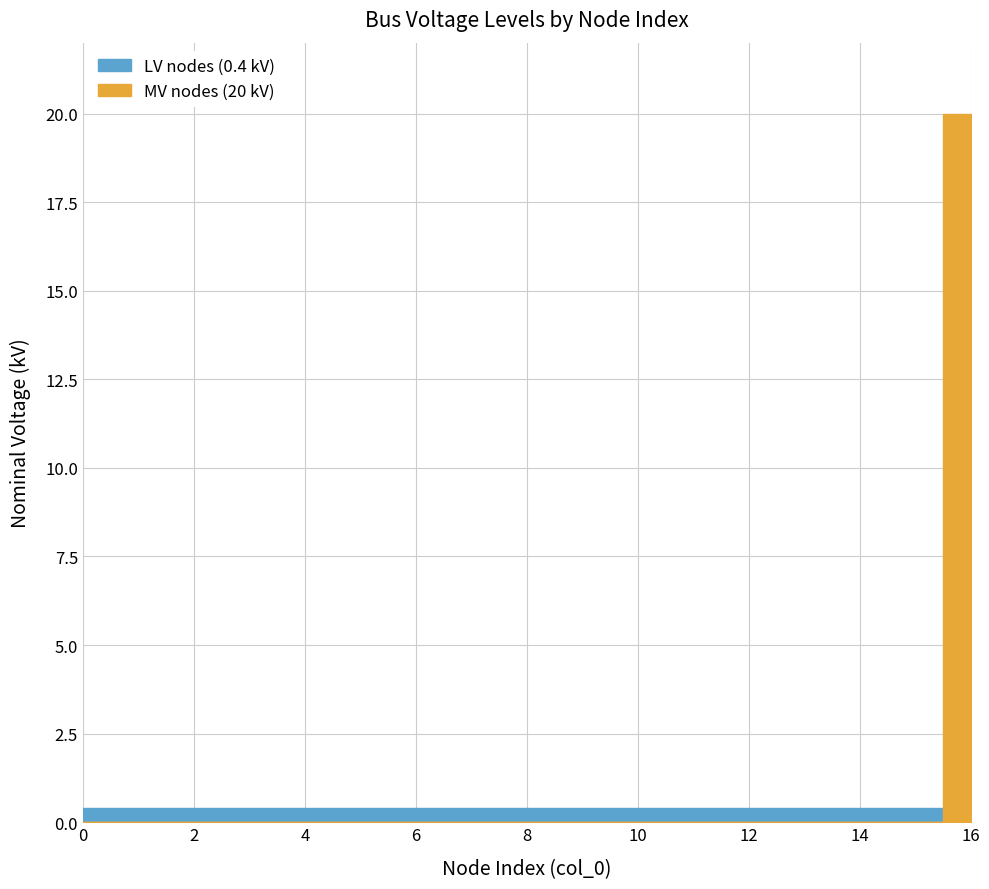

Does the chart display data point markers on the line(s)?

No